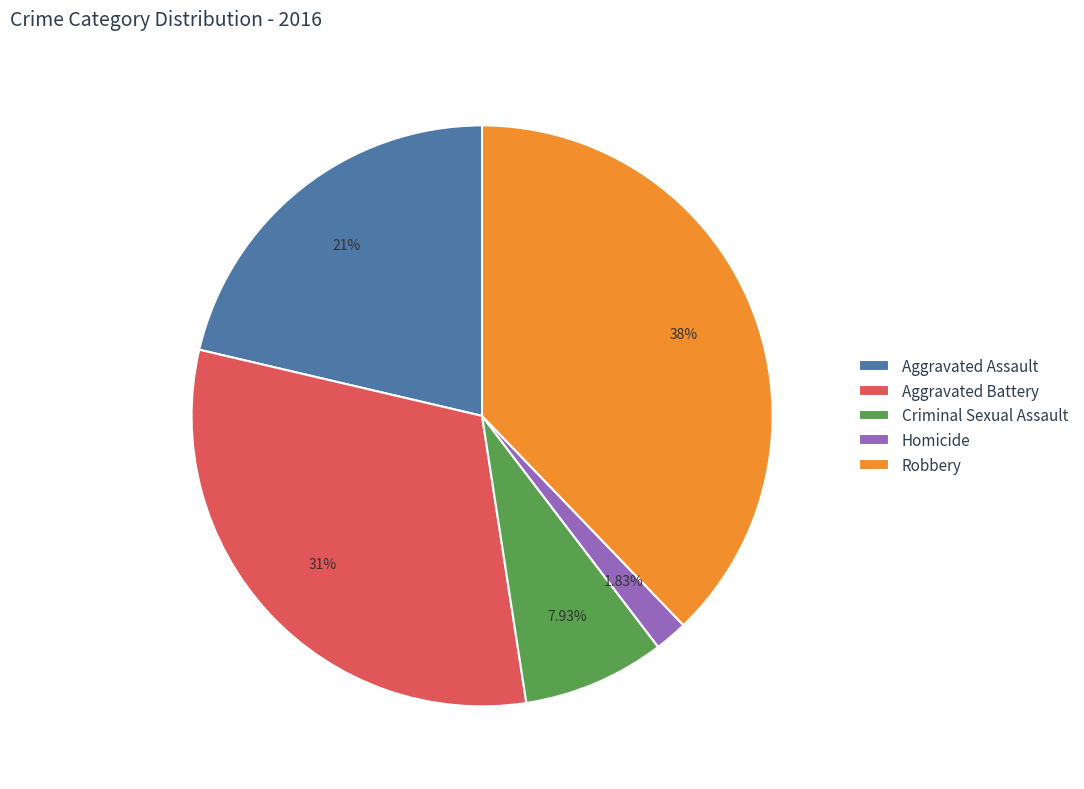

Does Aggravated Assault account for over 50% of the chart?

No